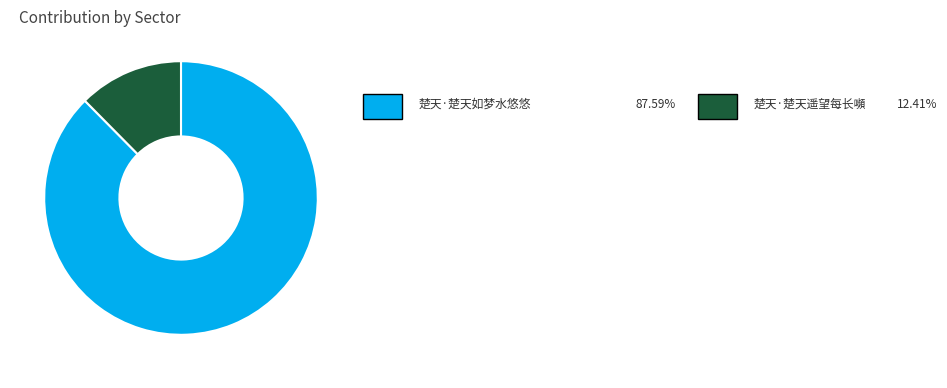

How many slices are in this pie chart?

2